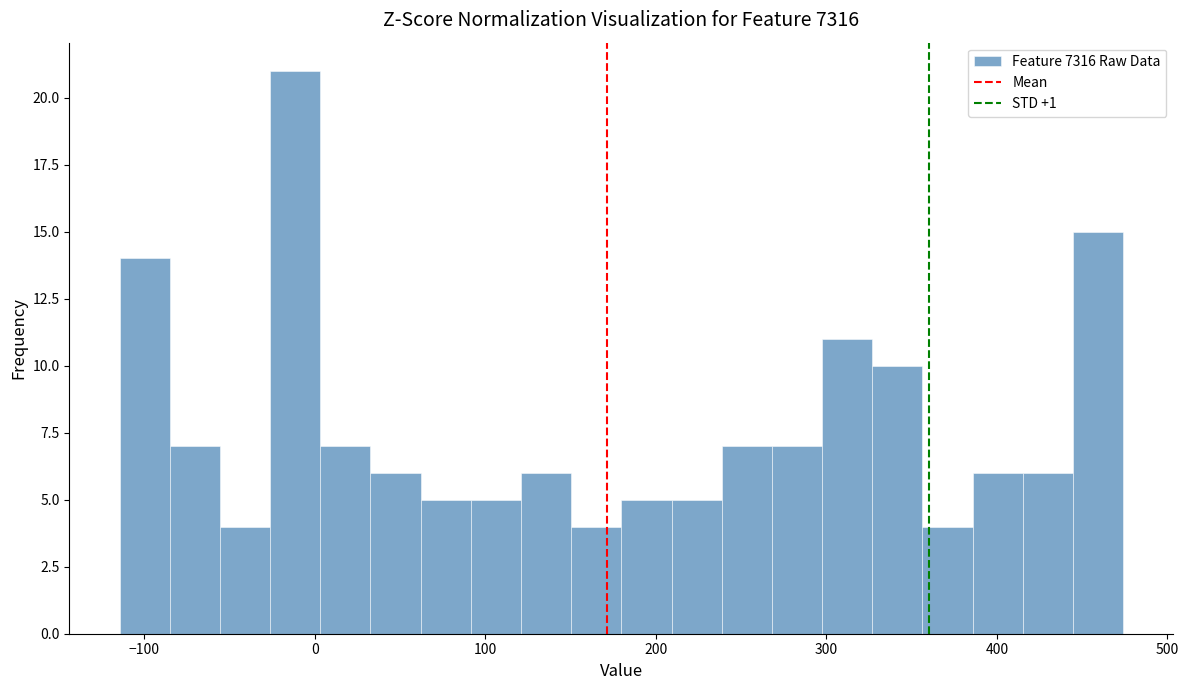

Read against the x-axis, roughly where is the centre of the tallest bar?

-10